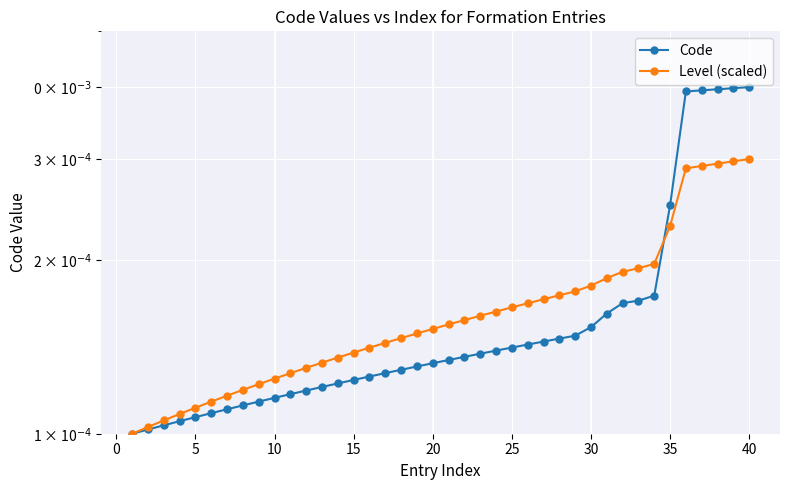

Rank the series by their average value, from highest to lowest.

Level (scaled), Code